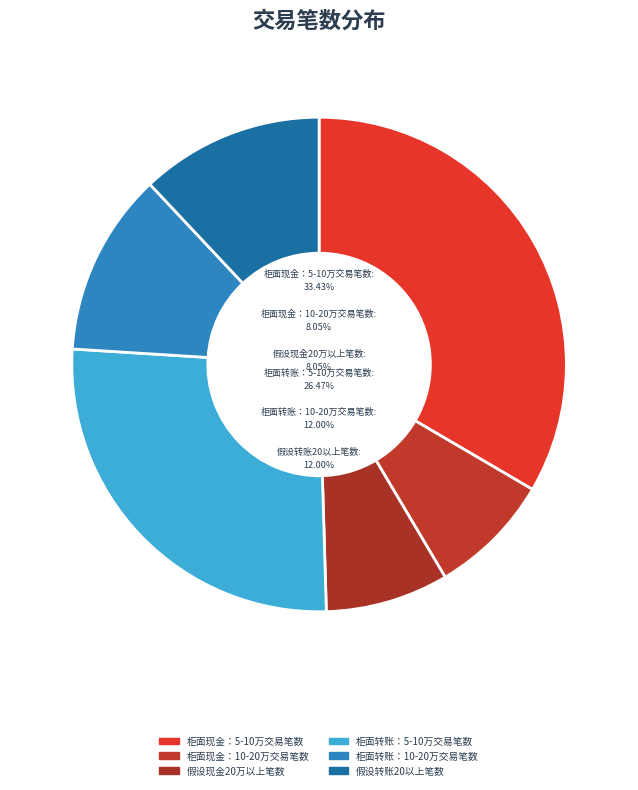

What percentage is the 柜面现金：5-10万交易笔数 slice, to the nearest percent?

33%